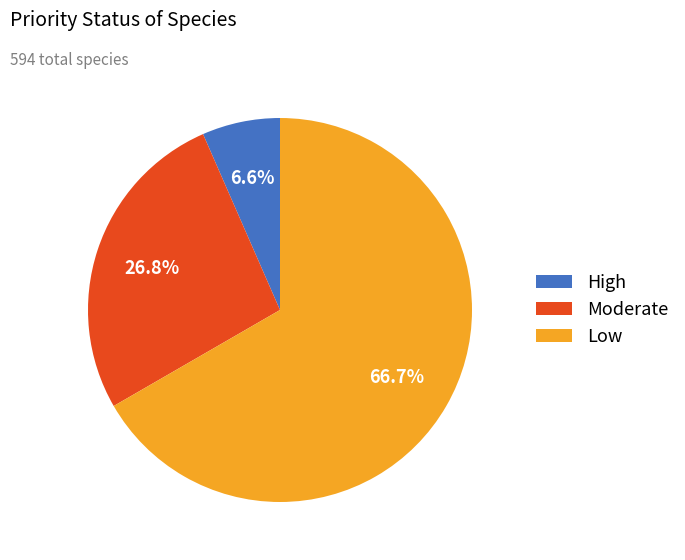

What is the smallest slice in the pie chart?

High